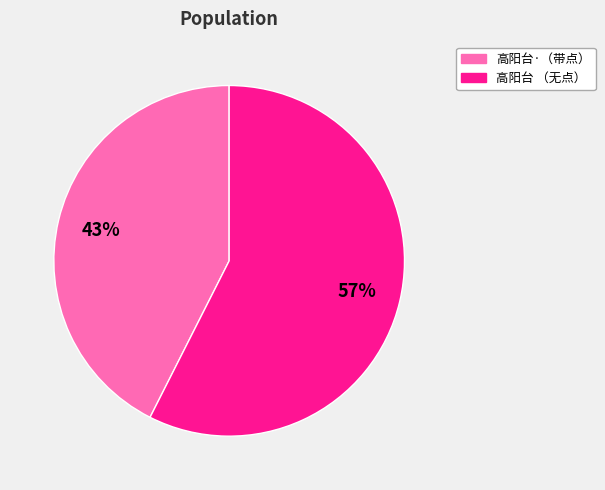

What is the smallest slice in the pie chart?

高阳台·（带点）